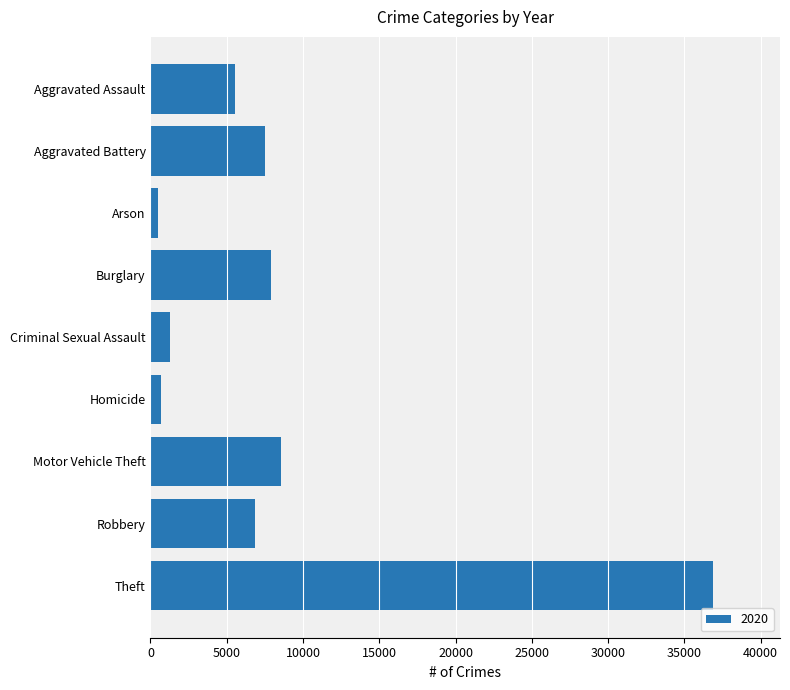

Which label corresponds to the largest value in the chart?

Theft